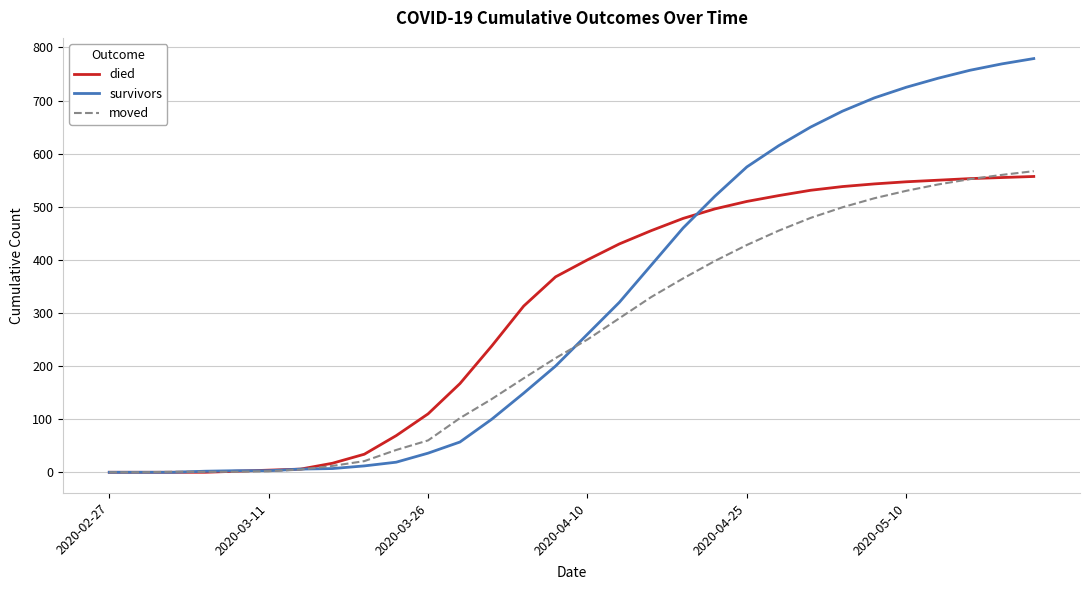

Which series has the largest range (max minus min)?

survivors